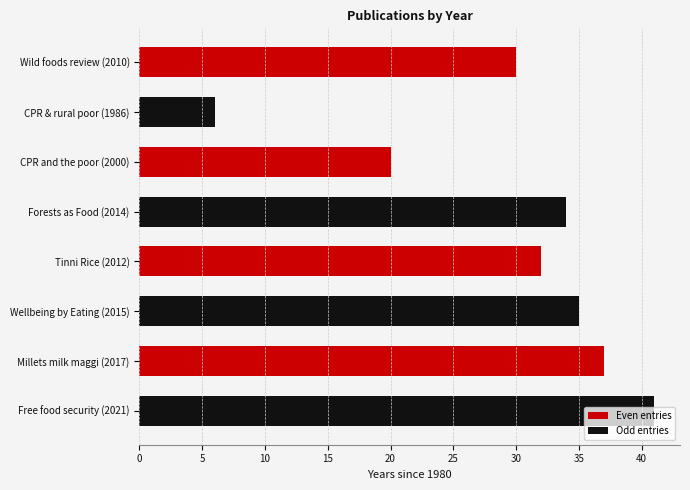

What is the difference between the values at CPR & rural poor (1986) and Wellbeing by Eating (2015)?

29